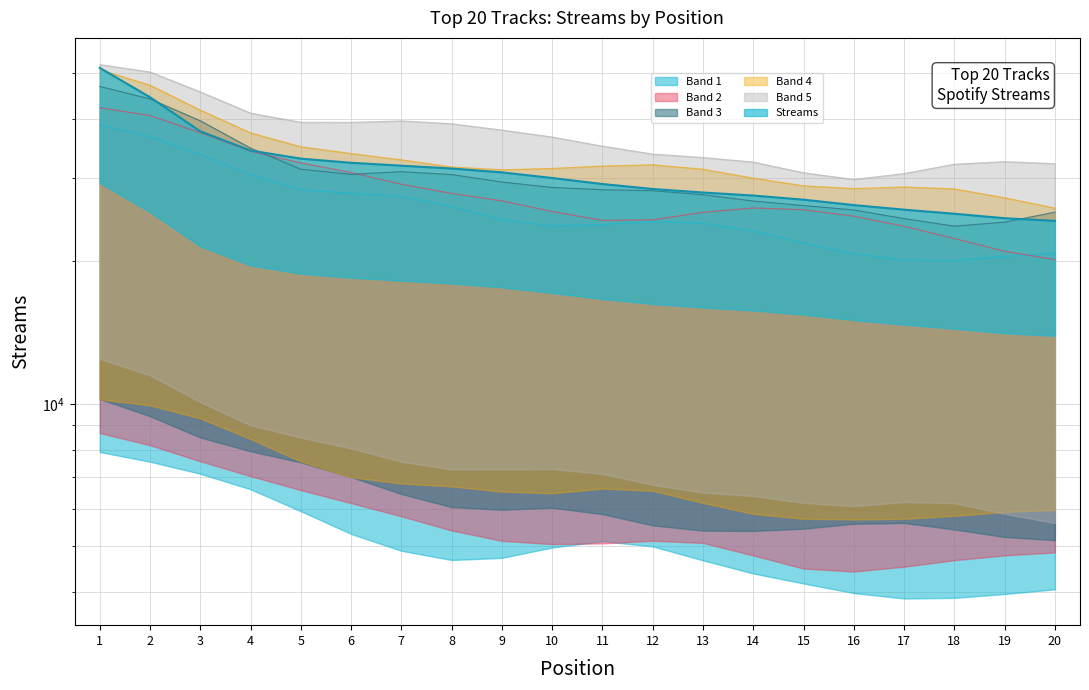

Reading left to right, list all the values displayed in this chart.

1=51346.4	2=44496.7	3=37693.9	4=34329.0	5=32995.0	6=32337.5	7=31883.7	8=31448.3	9=30864.0	10=30028.2	11=29160.5	12=28463.3	13=27978.1	14=27570.4	15=27019.7	16=26319.5	17=25736.8	18=25229.7	19=24689.2	20=24367.5